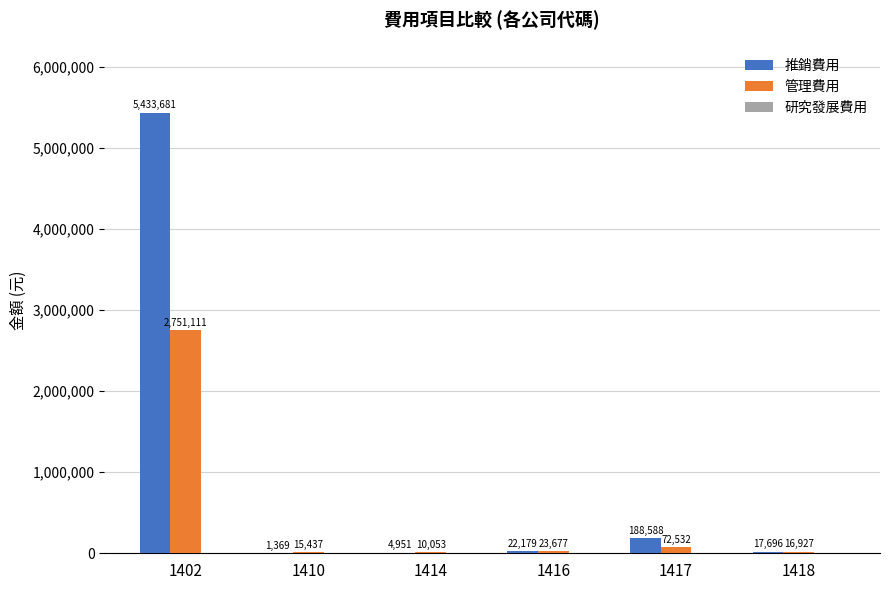

How many groups of bars are there?

6